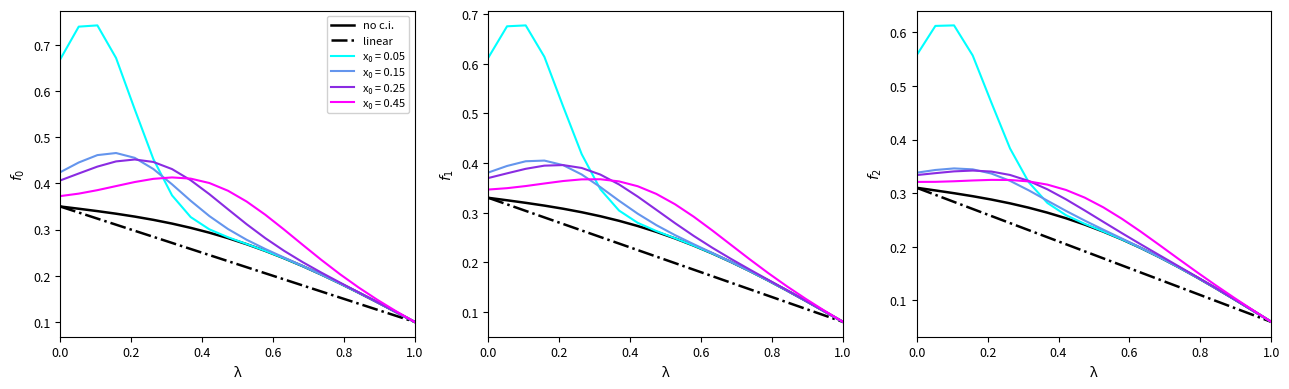

What is the difference between the highest and lowest values at 0.2?

0.3